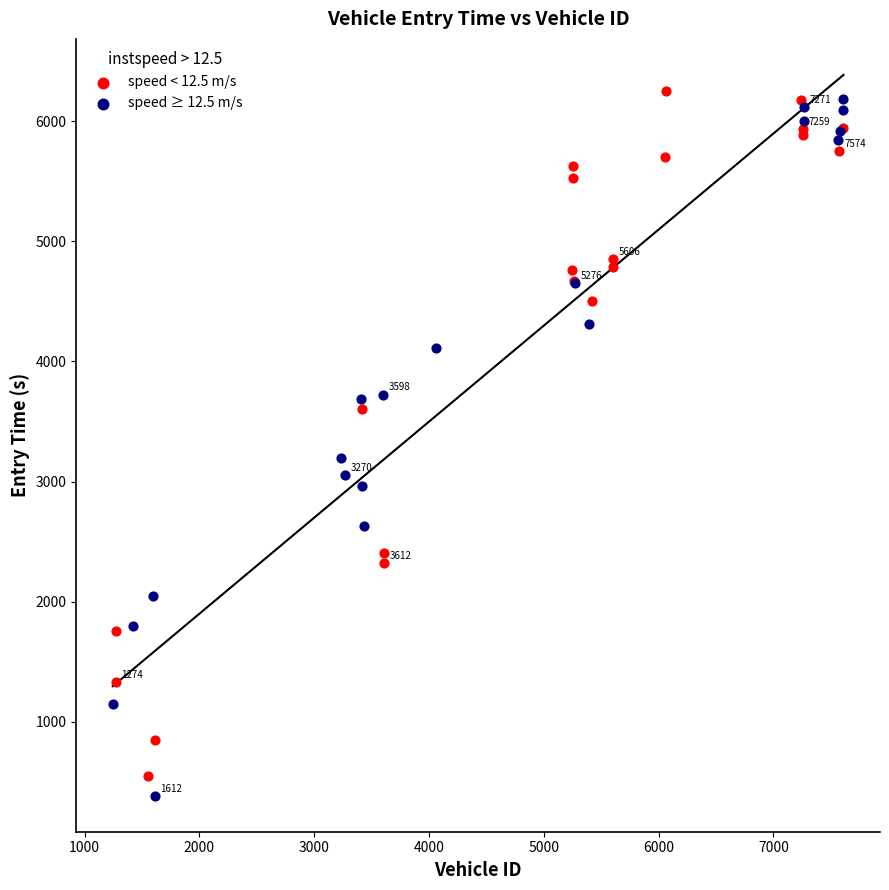

Which series contains the highest Y value?

speed < 12.5 m/s